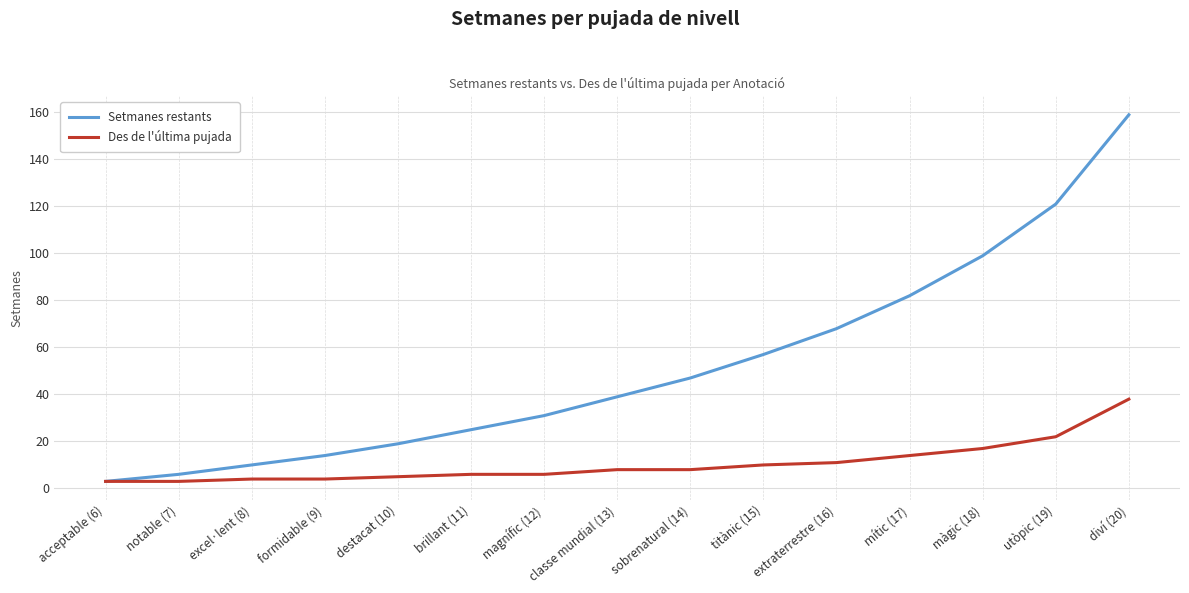

Which series has the largest total across all categories?

Setmanes restants